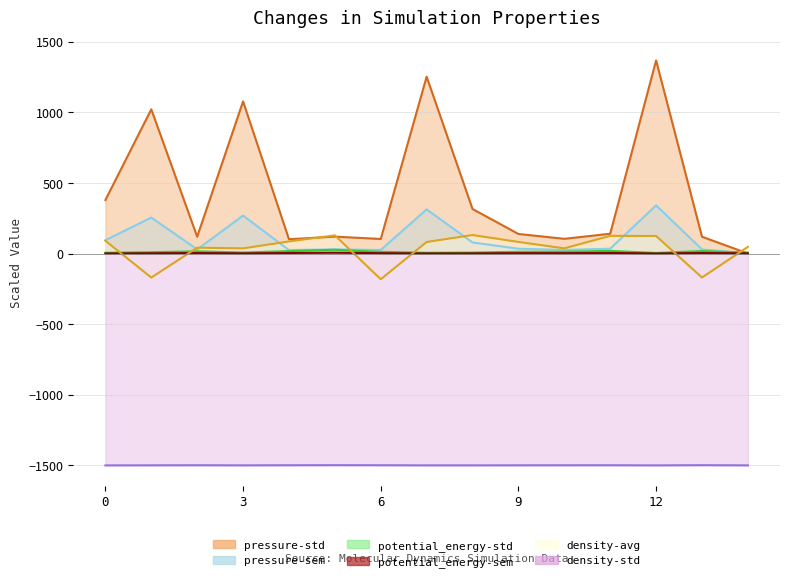

At which category is the sum across all series the highest?

12